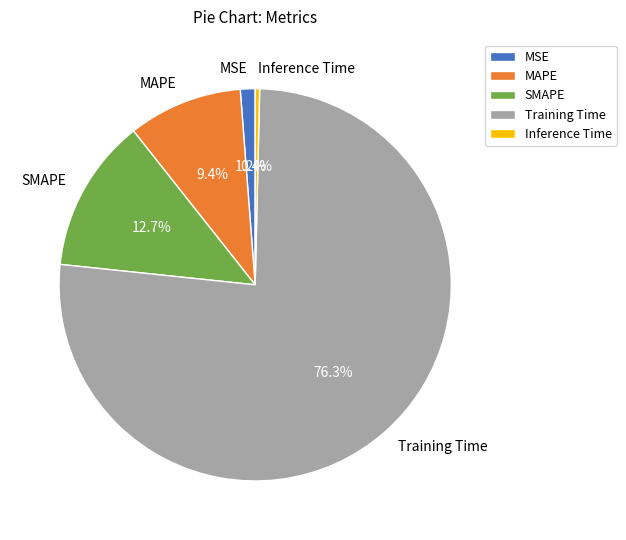

Which category has the biggest portion of the pie?

Training Time